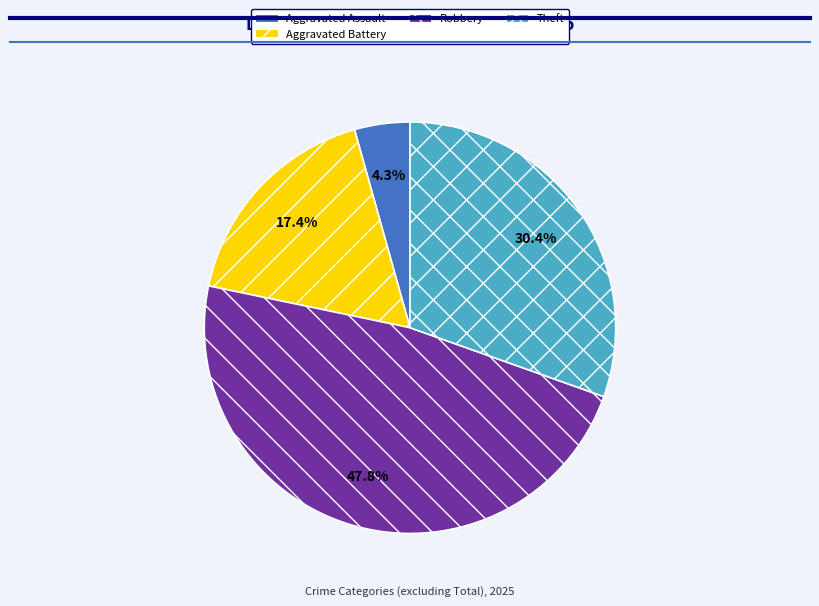

Is there any slice that represents more than half of the pie?

No